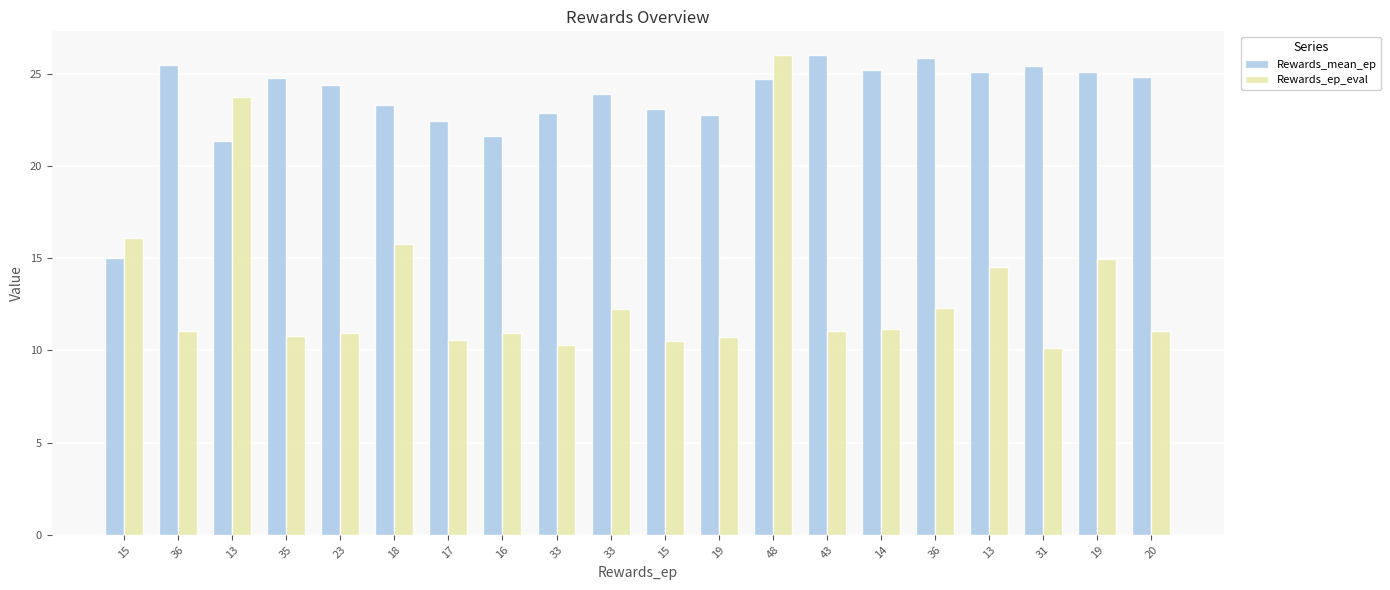

Rank the categories by Rewards_mean_ep value from highest to lowest.

43, 36, 36, 31, 14, 13, 19, 20, 35, 48, 23, 33, 18, 15, 33, 19, 17, 16, 13, 15